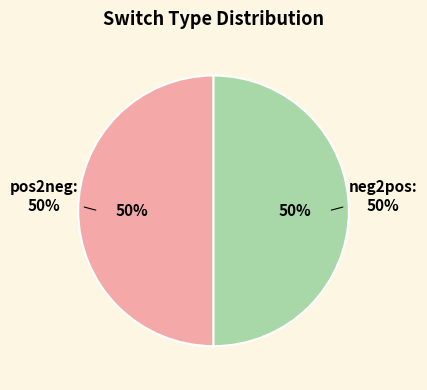

Is there a majority slice in this chart?

No